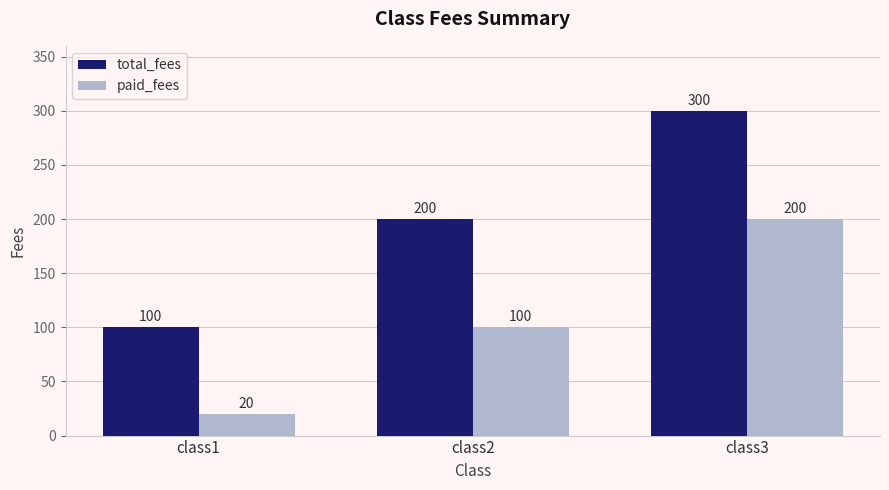

What is the total value across all series at class3?

500